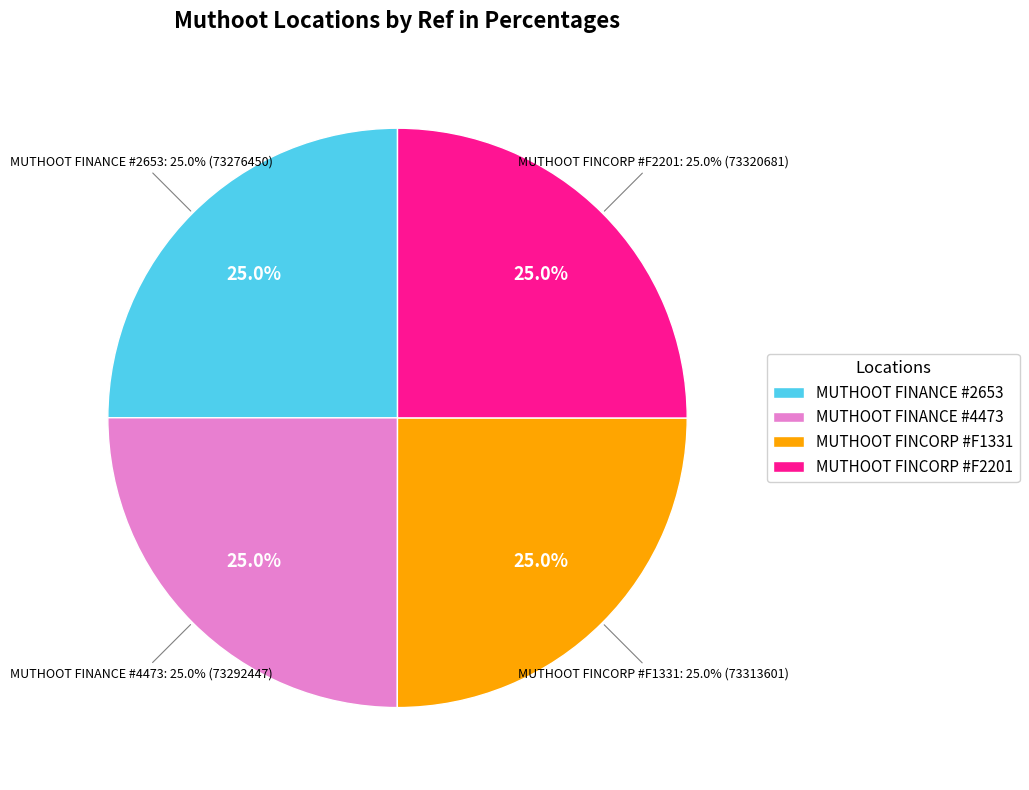

Which category has the biggest portion of the pie?

MUTHOOT FINCORP LIMITED - #F2201 - MARAY